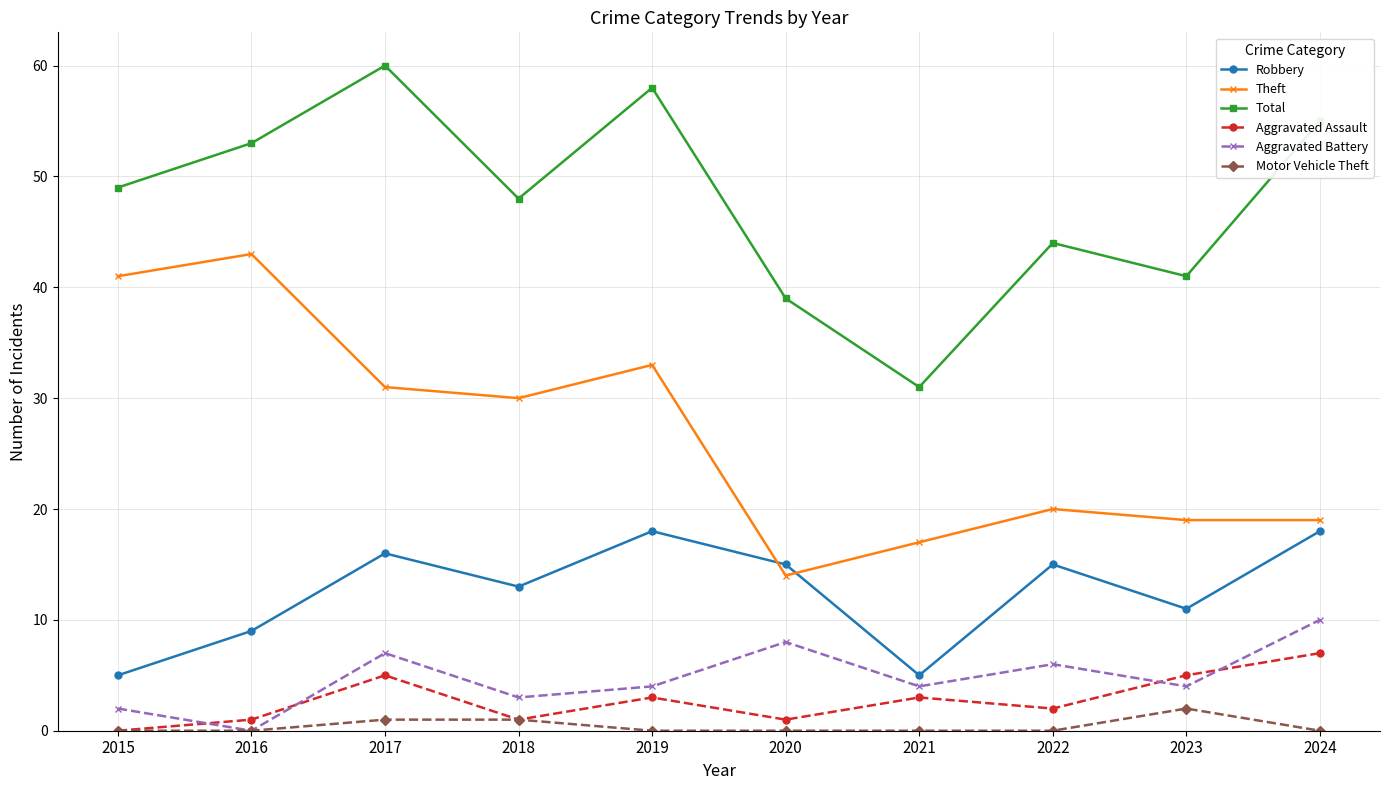

Reading left to right, what are all the values shown in this chart?

Robbery: 2015=5	2016=9	2017=16	2018=13	2019=18	2020=15	2021=5	2022=15	2023=11	2024=18
Theft: 2015=41	2016=43	2017=31	2018=30	2019=33	2020=14	2021=17	2022=20	2023=19	2024=19
Total: 2015=49	2016=53	2017=60	2018=48	2019=58	2020=39	2021=31	2022=44	2023=41	2024=55
Aggravated Assault: 2015=0	2016=1	2017=5	2018=1	2019=3	2020=1	2021=3	2022=2	2023=5	2024=7
Aggravated Battery: 2015=2	2016=0	2017=7	2018=3	2019=4	2020=8	2021=4	2022=6	2023=4	2024=10
Motor Vehicle Theft: 2015=0	2016=0	2017=1	2018=1	2019=0	2020=0	2021=0	2022=0	2023=2	2024=0